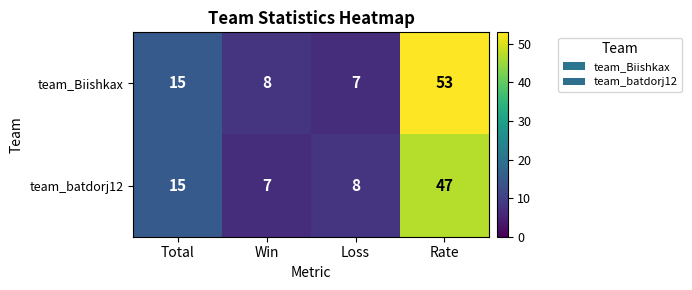

Reading left to right, what are all the values shown in this chart?

team_Biishkax: Total=15	Win=8	Loss=7	Rate=53
team_batdorj12: Total=15	Win=7	Loss=8	Rate=47